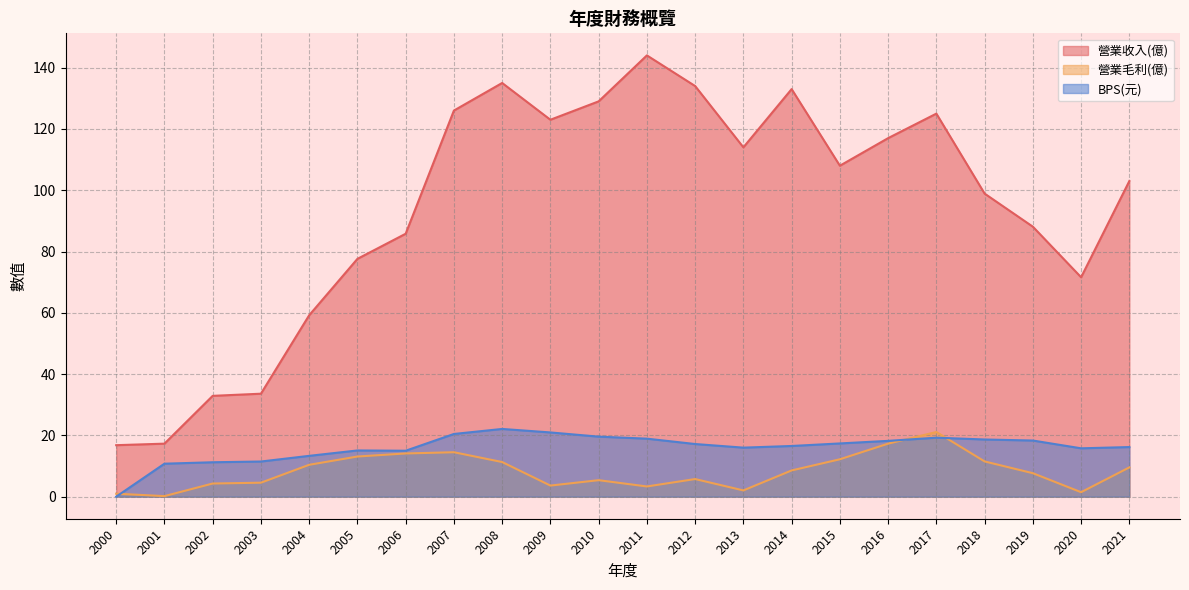

What is the sum of the 營業毛利(億) values at 2013 and 2003?

6.6